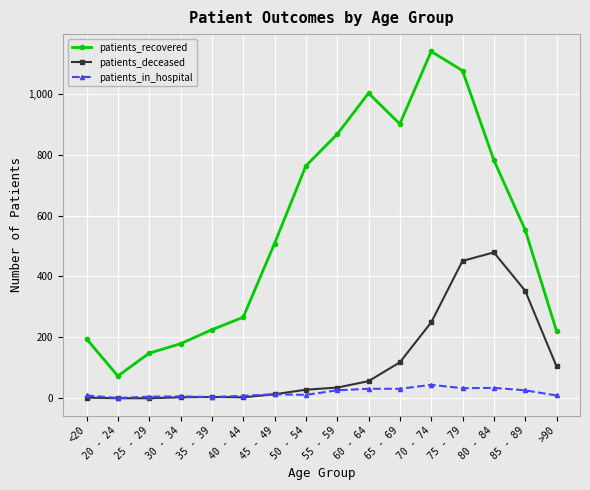

What is the value of the patients_deceased point at the 11th from the left?

118